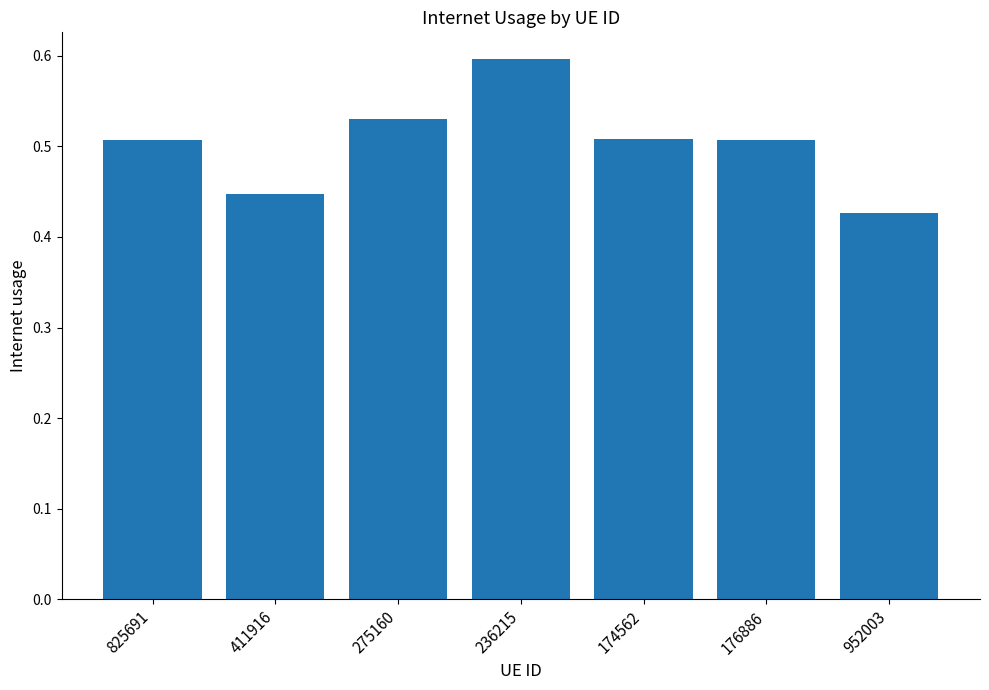

At which category does the chart reach its peak across all series?

236215